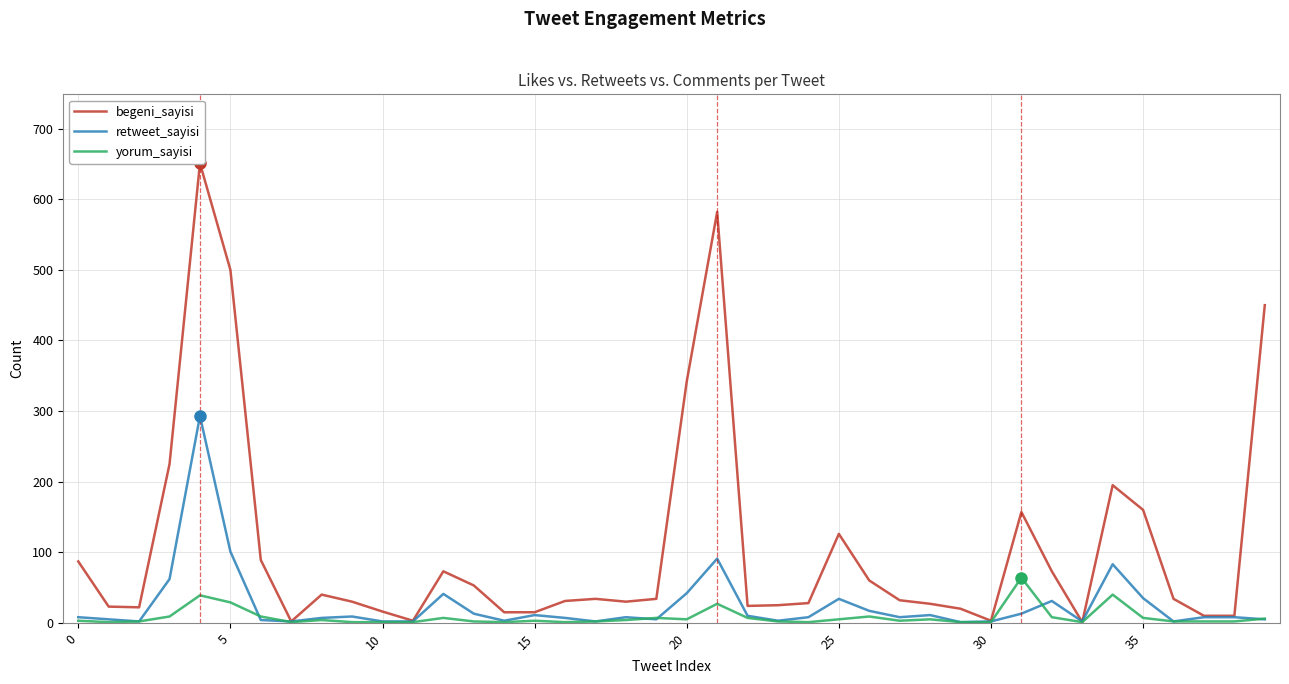

True or false: begeni_sayisi and yorum_sayisi cross at least once.

False